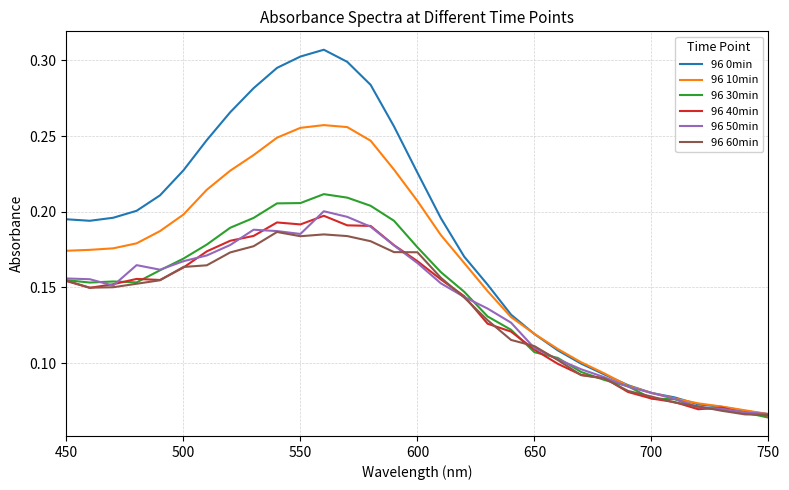

What are all the series names shown in the legend?

96 0min, 96 10min, 96 30min, 96 40min, 96 50min, 96 60min